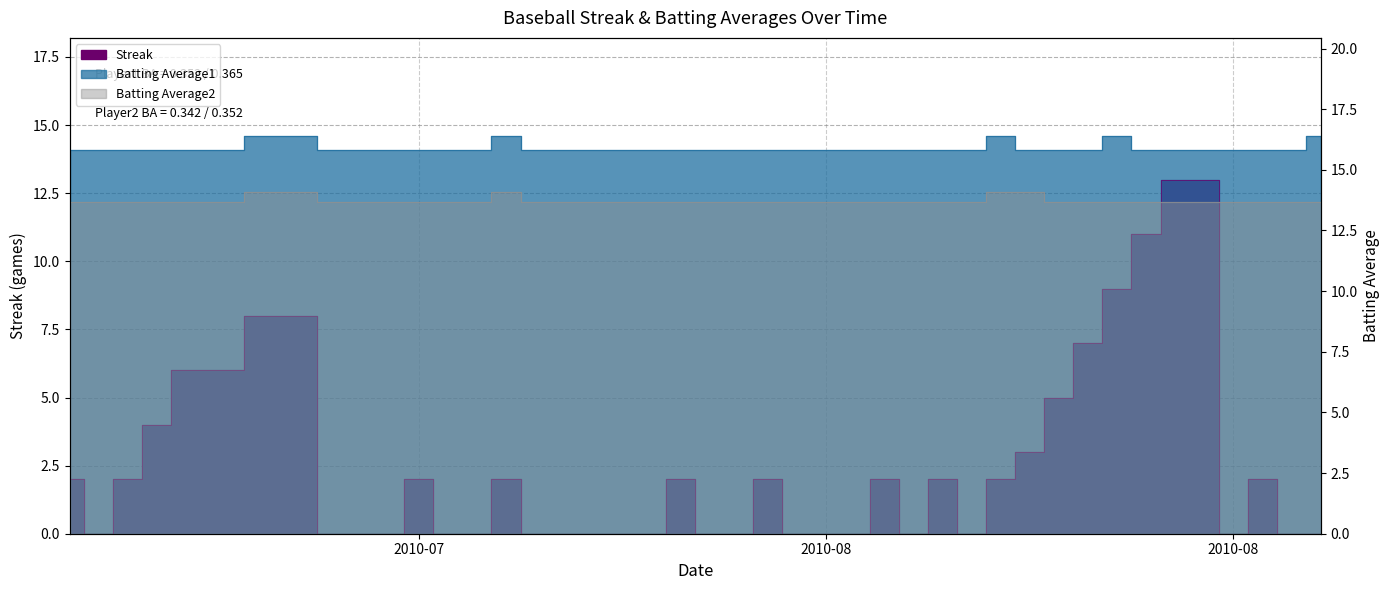

True or false: Streak and Batting Average2 intersect in this chart.

False